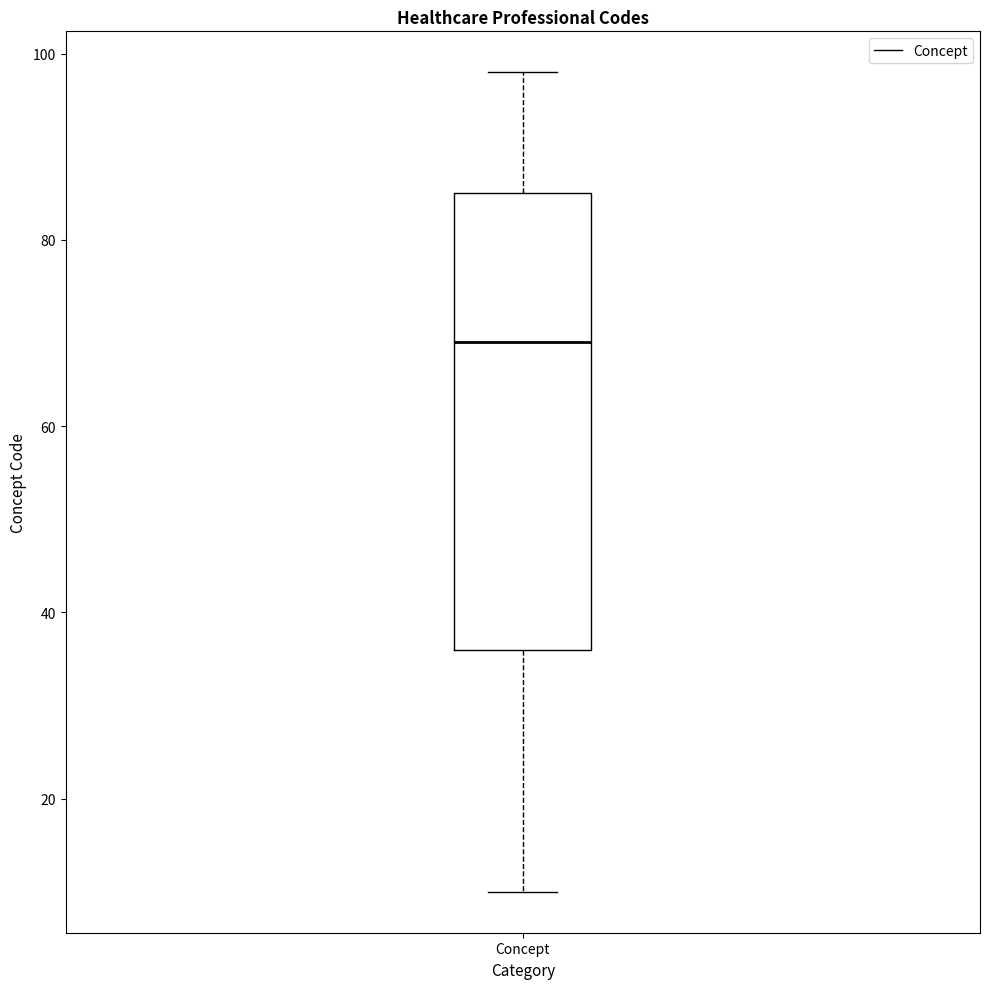

Where does the upper whisker of the box for Concept end on the y-axis? The values are not printed on the chart, so give them approximately, as read against the axis.

98